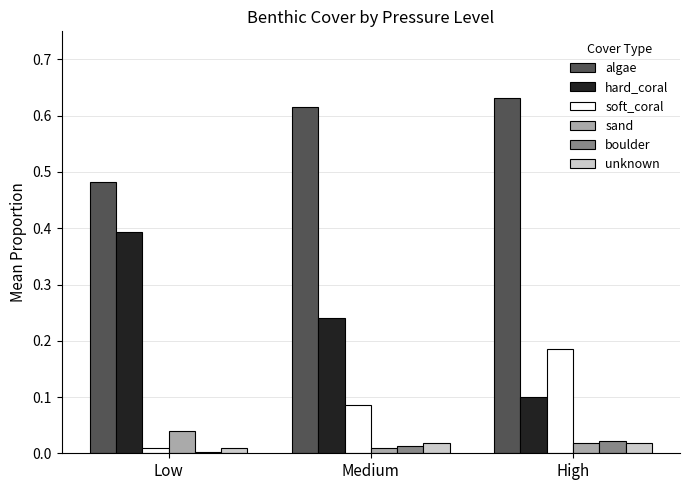

Is the value of sand at Medium greater than the value of soft_coral at Medium?

No